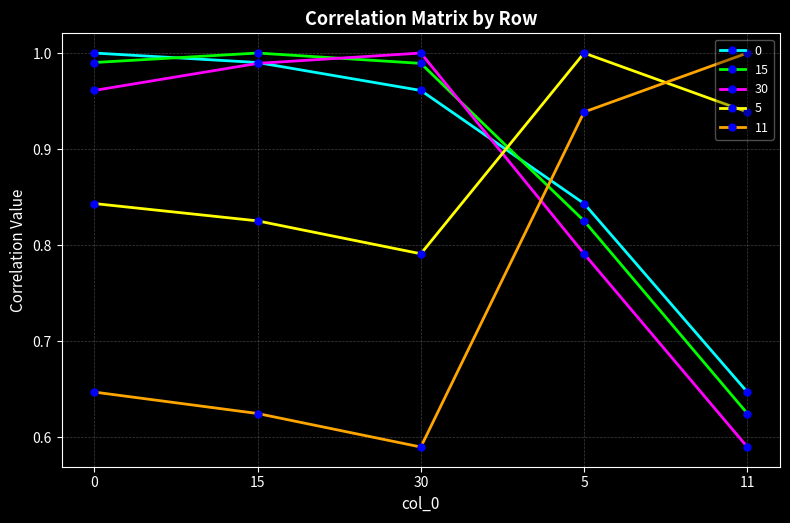

At 11, list the series in order from largest to smallest.

11, 5, 0, 15, 30